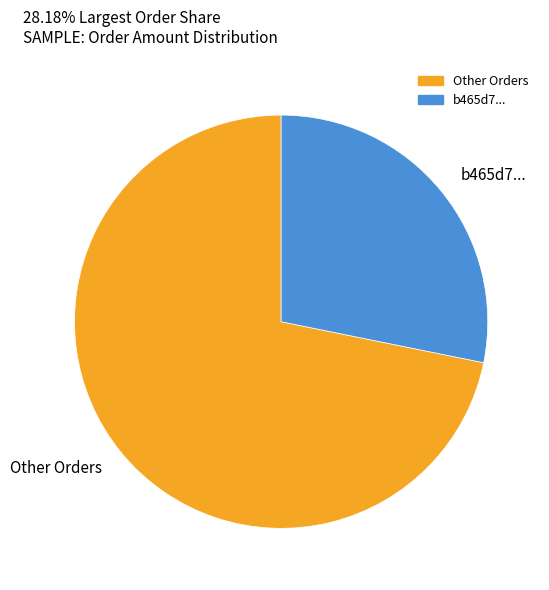

Rank the categories by value from highest to lowest.

Other Orders, b465d7...